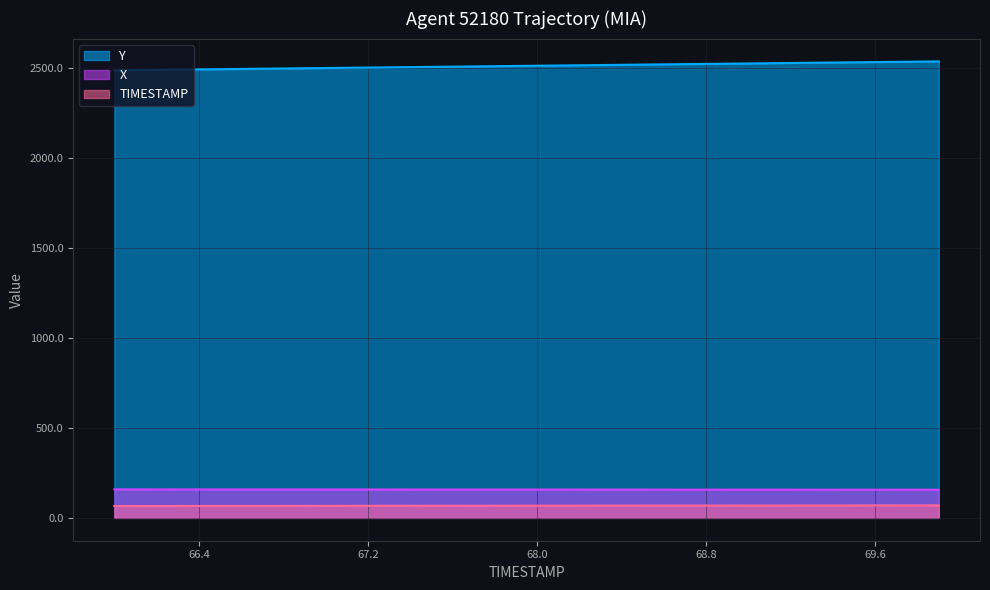

At how many categories does at least one series exceed 704?

40